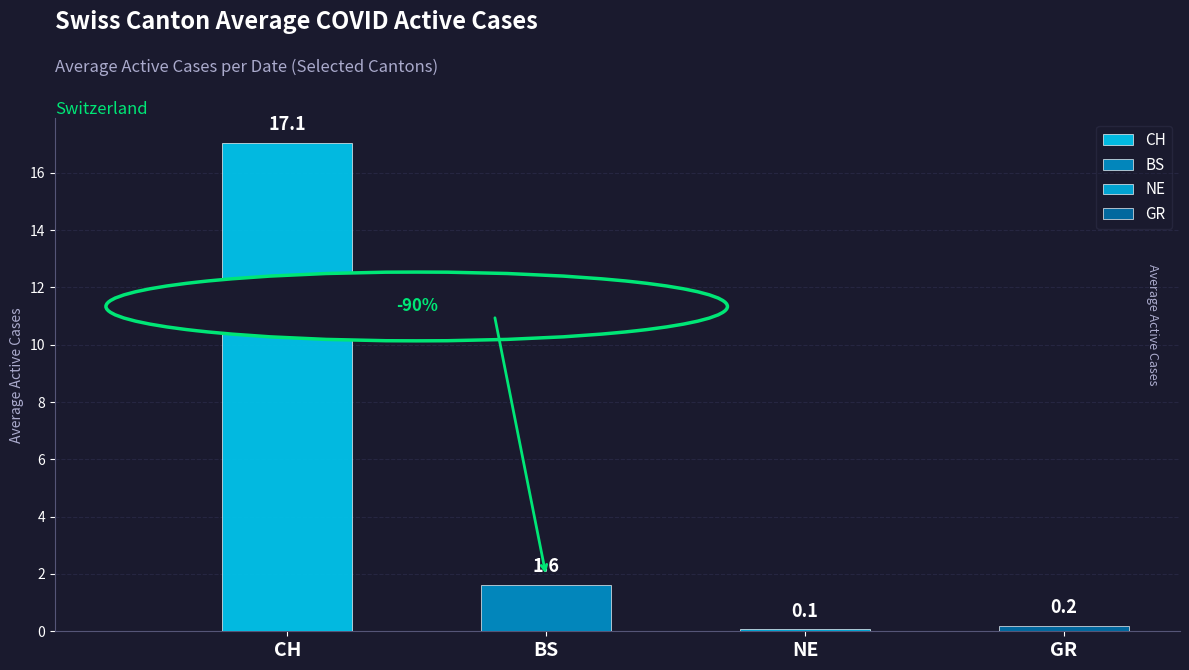

The NE series shows 0 at 2020-06-20. True or false?

True